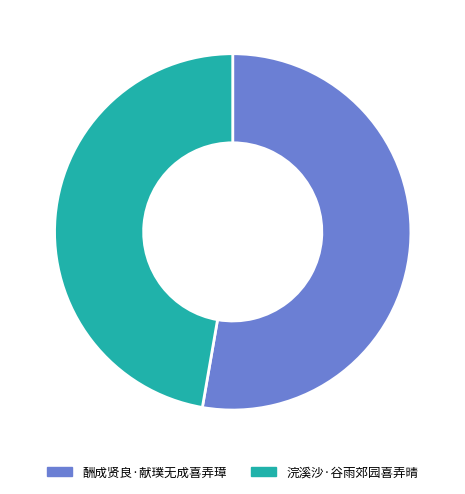

Which has a higher value, 酬成贤良·献璞无成喜弄璋 or 浣溪沙·谷雨郊园喜弄晴?

酬成贤良·献璞无成喜弄璋